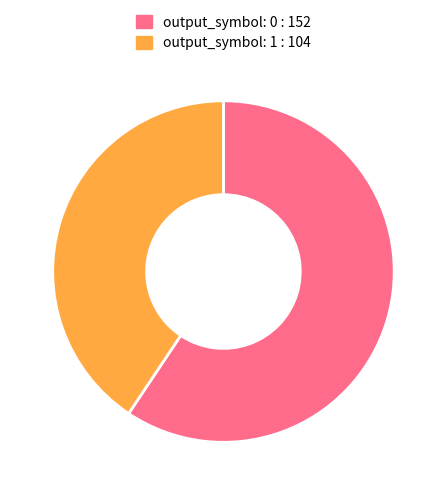

Approximately how many times larger is the value at output_symbol: 0 : 152 compared to output_symbol: 1 : 104?

1.5